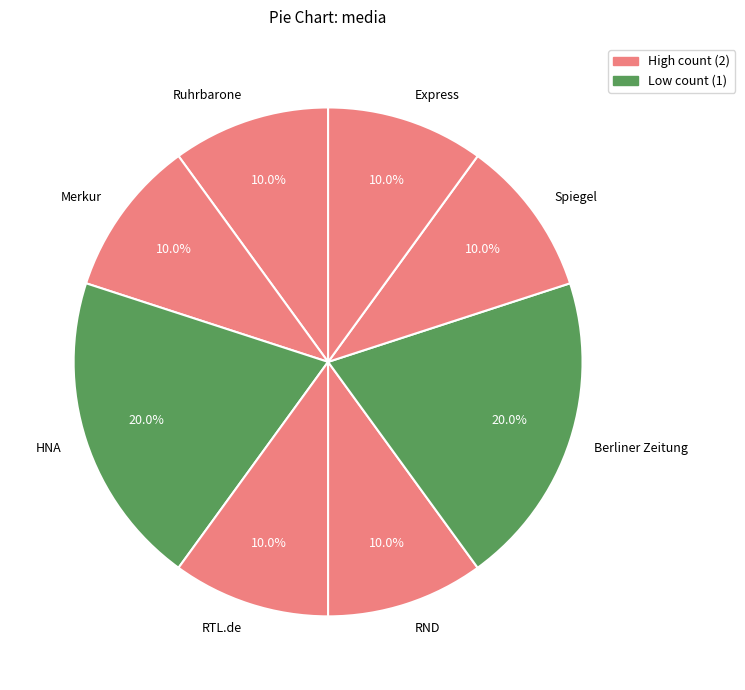

Does Express represent more than half of the total?

No